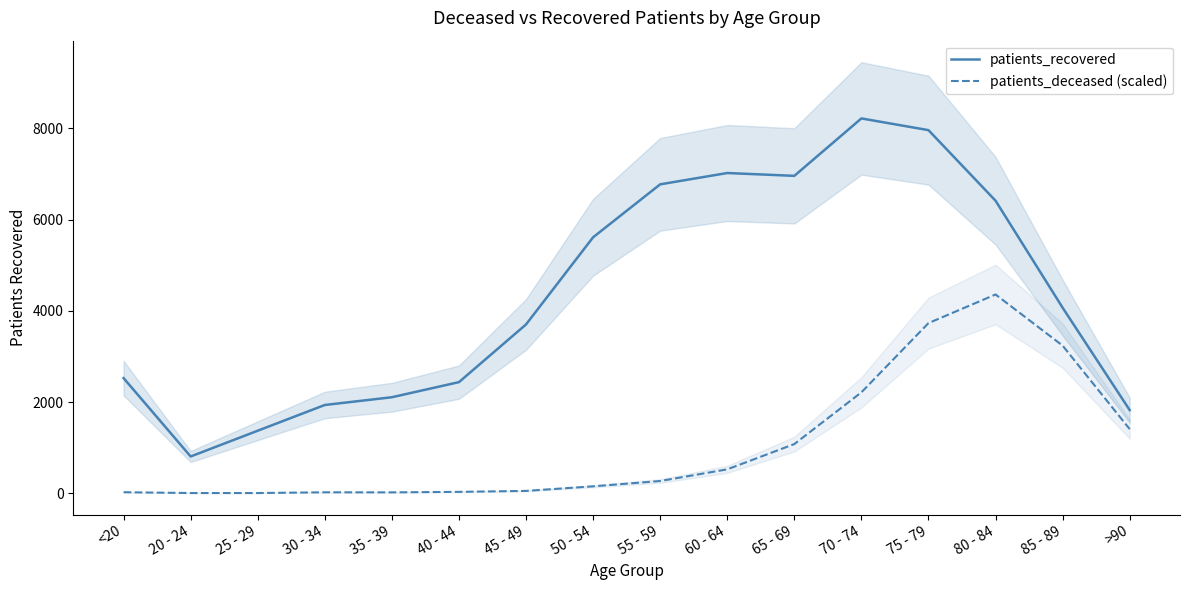

Is it true that patients_deceased (scaled) equals 4.8 at 20 - 24?

True